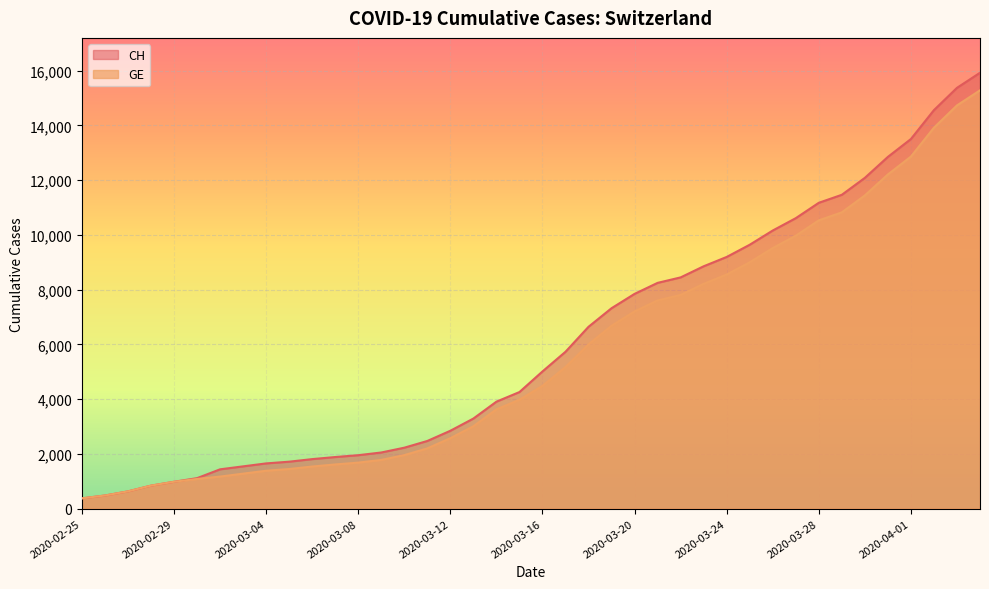

Between 2020-03-02 and 2020-03-16, which is larger?

2020-03-16